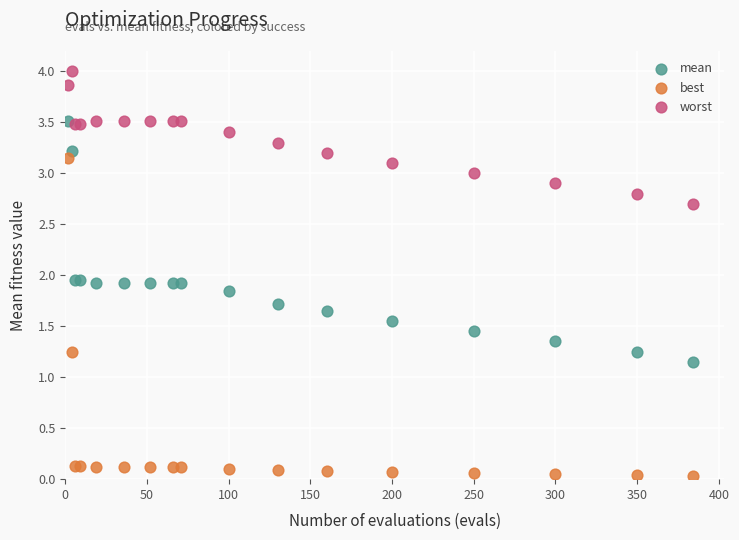

What are all the series names shown in the legend?

mean, best, worst